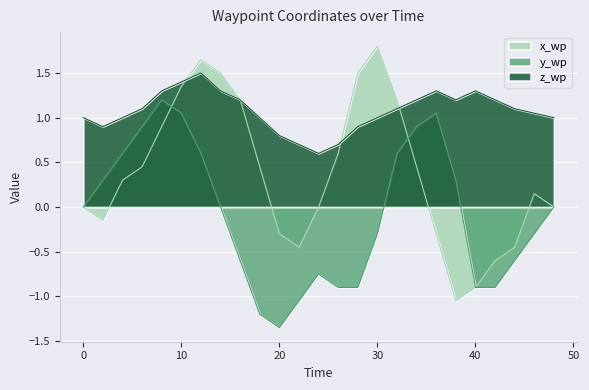

The z_wp series shows 1.1 at 44. True or false?

True